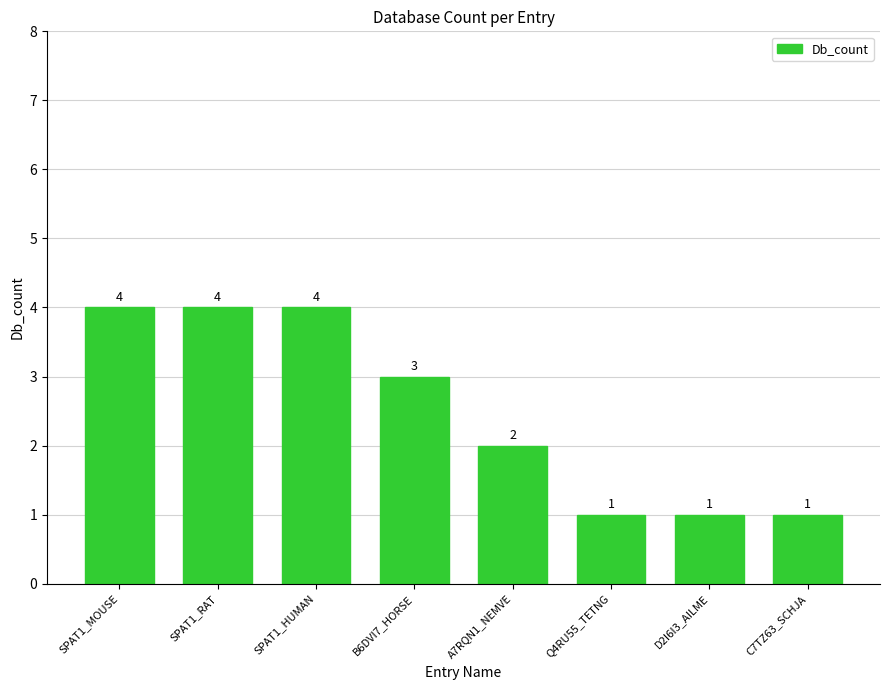

Reading left to right, what are all the values shown in this chart?

4	4	4	3	2	1	1	1